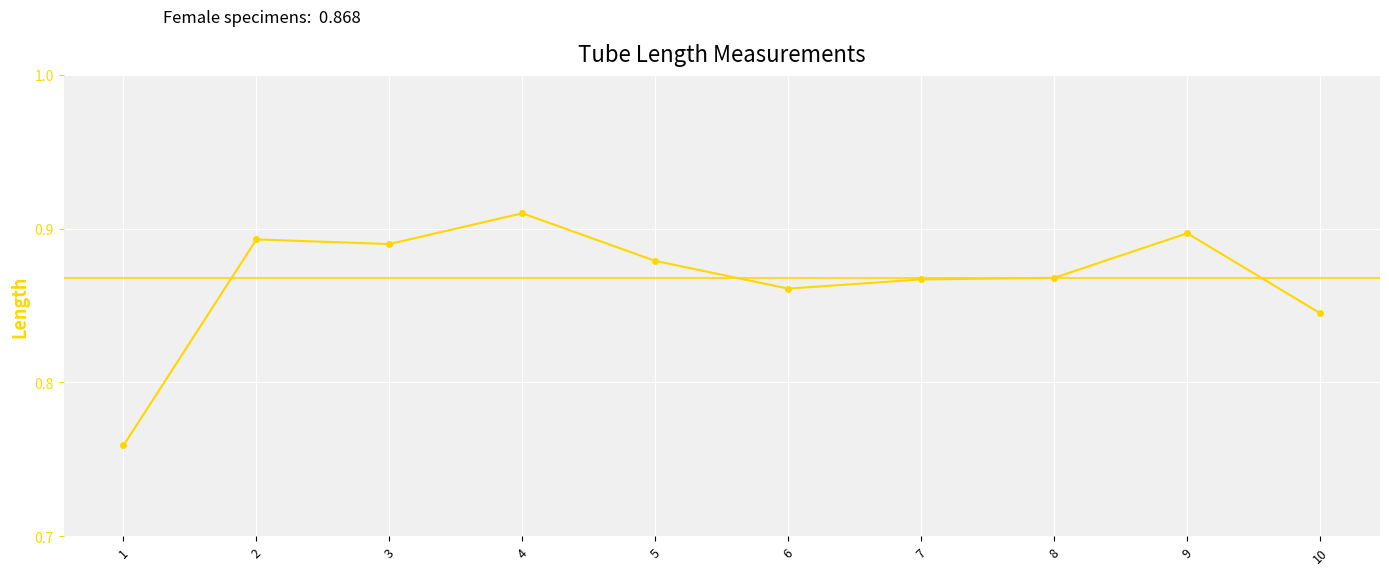

What is the difference between the second highest and second lowest values?

0.1